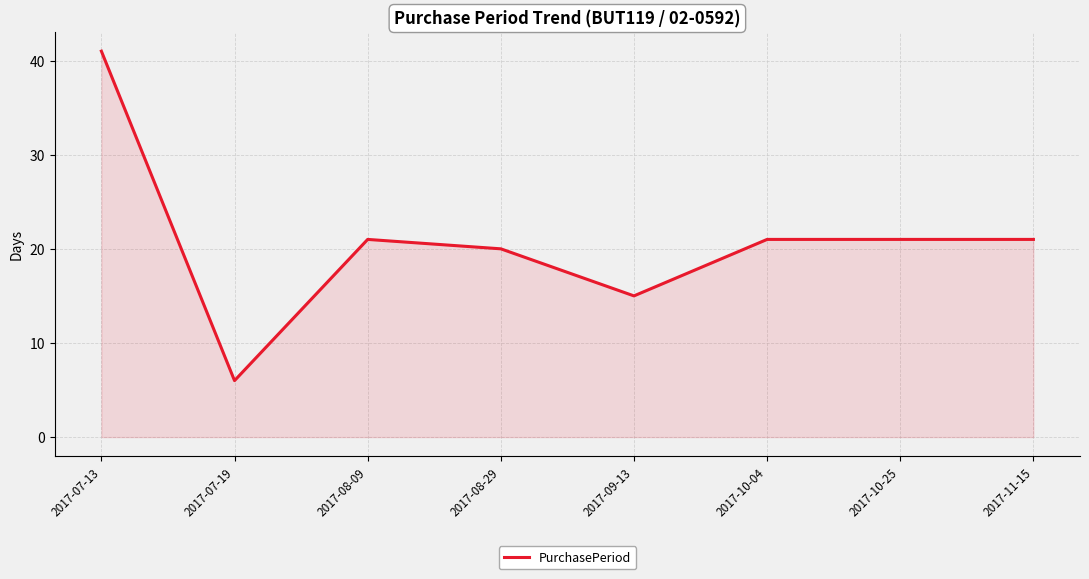

Is it true that the value at 2017-08-29 is 35?

False